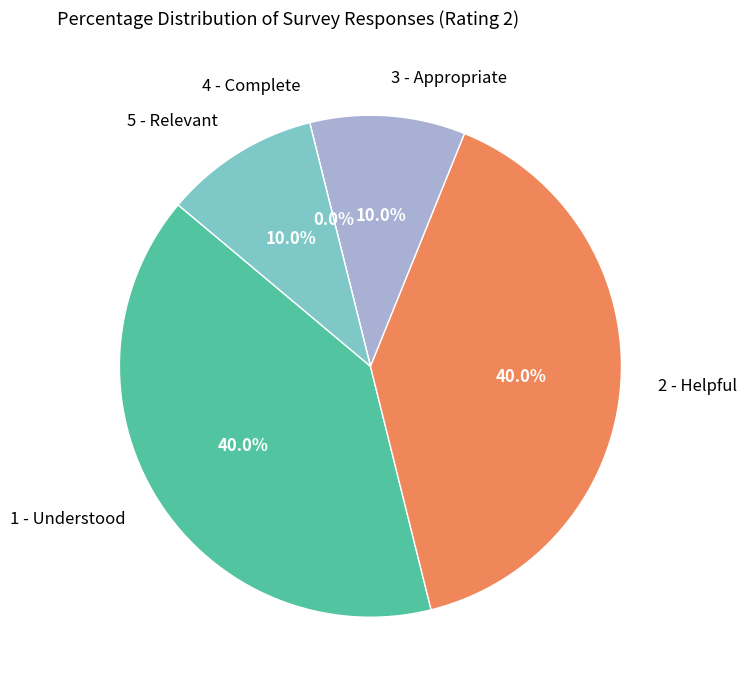

True or false: 4 - Complete accounts for 1% of the total.

False